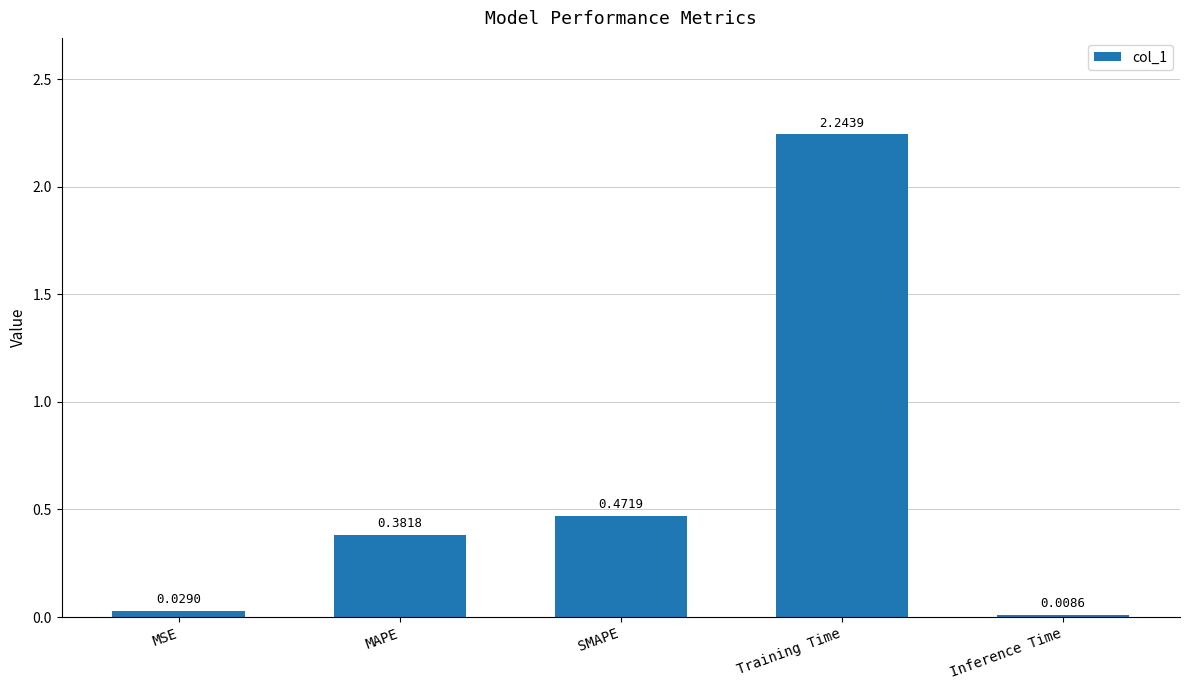

List the labels in order of value, smallest first.

Inference Time, MSE, MAPE, SMAPE, Training Time